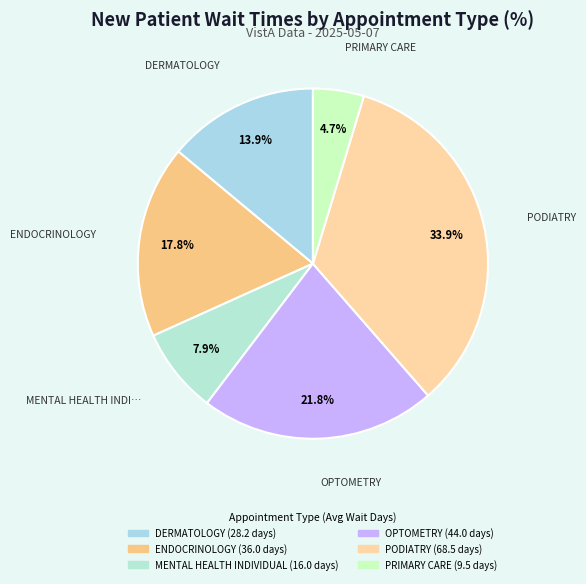

How many slices are in this pie chart?

6